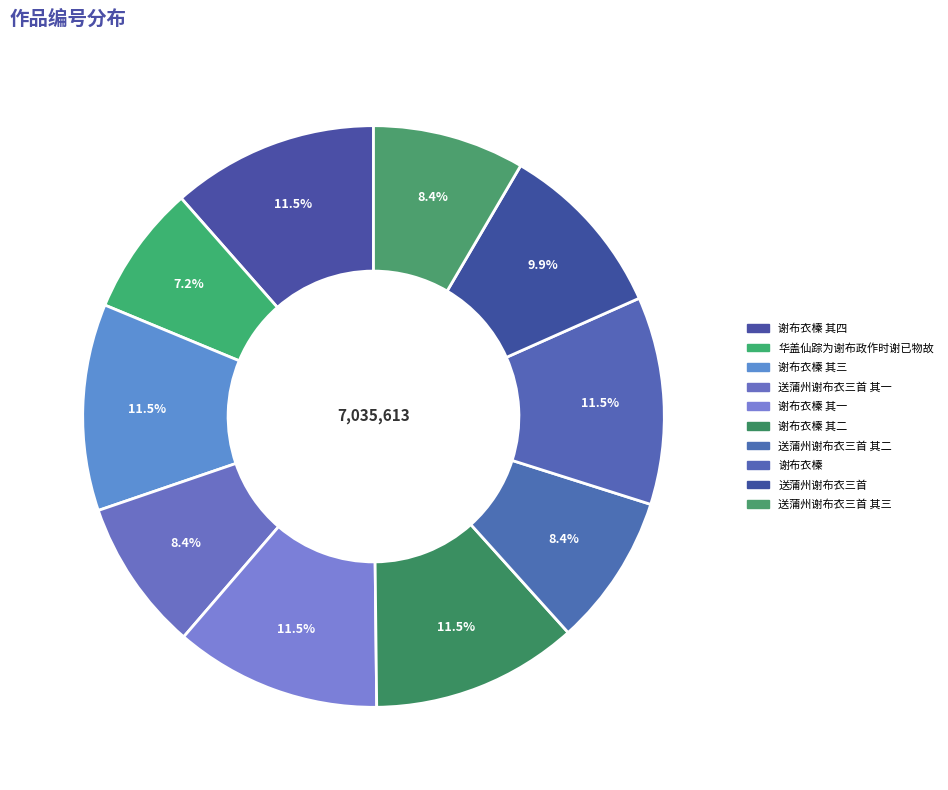

How many segments does this pie chart have?

10